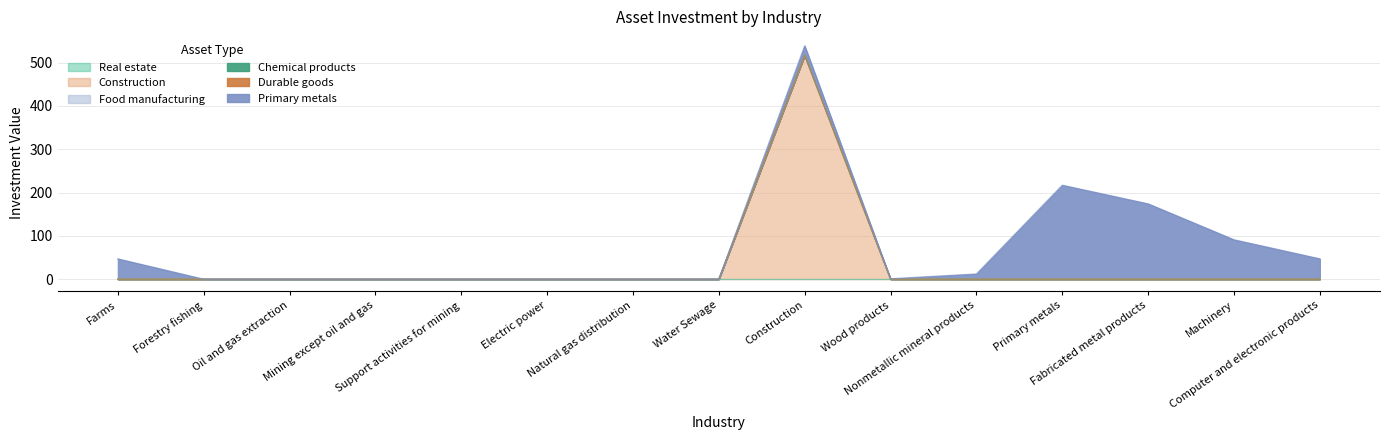

What is the difference between the maximum and minimum values in the Construction series?

517